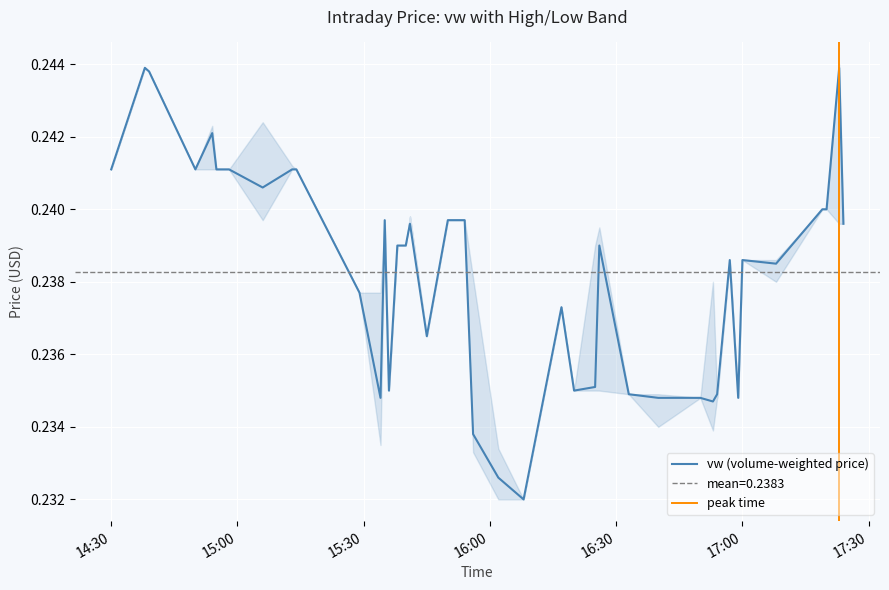

What is the minimum value shown in the chart?

0.2